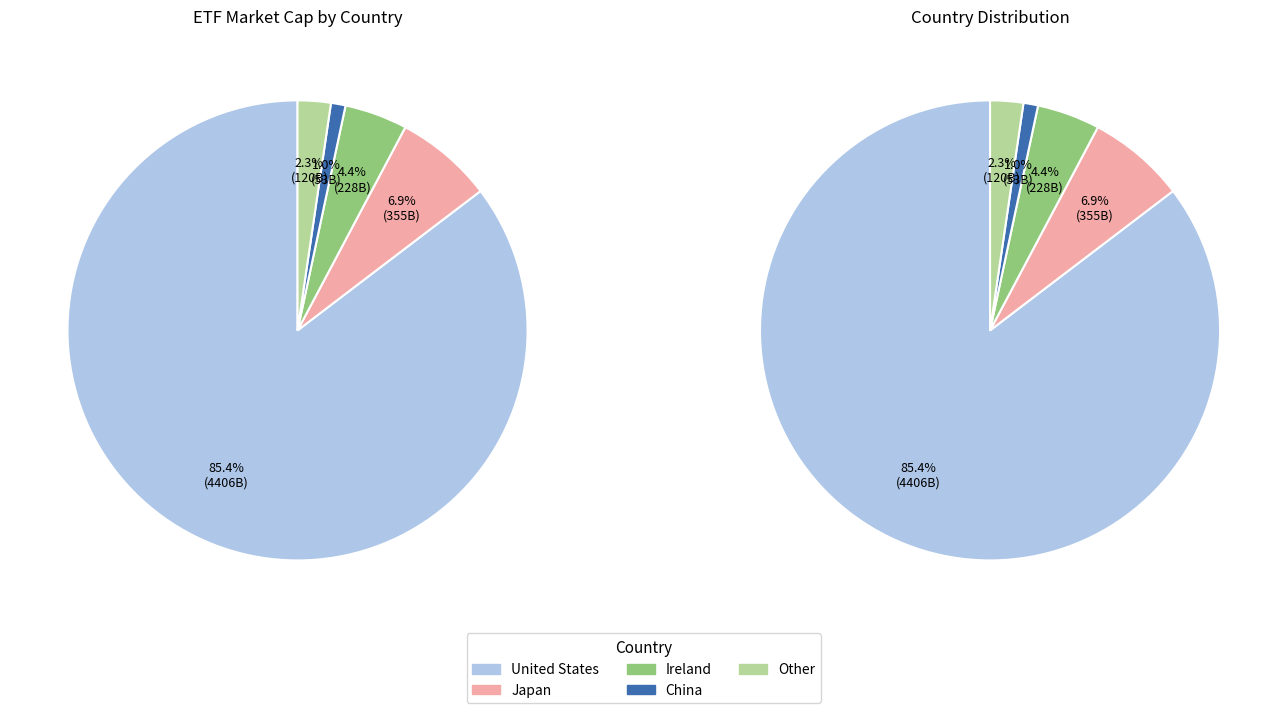

Count the number of slices in the pie.

5